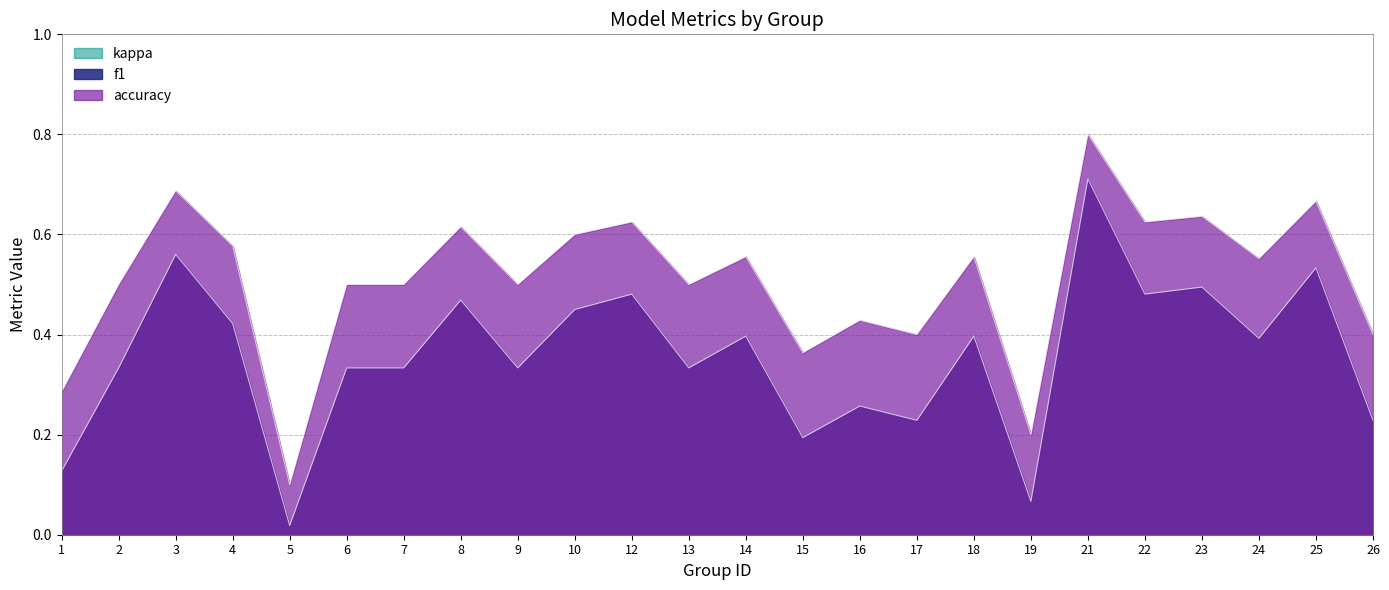

Rank the series by their average value, from highest to lowest.

accuracy, f1